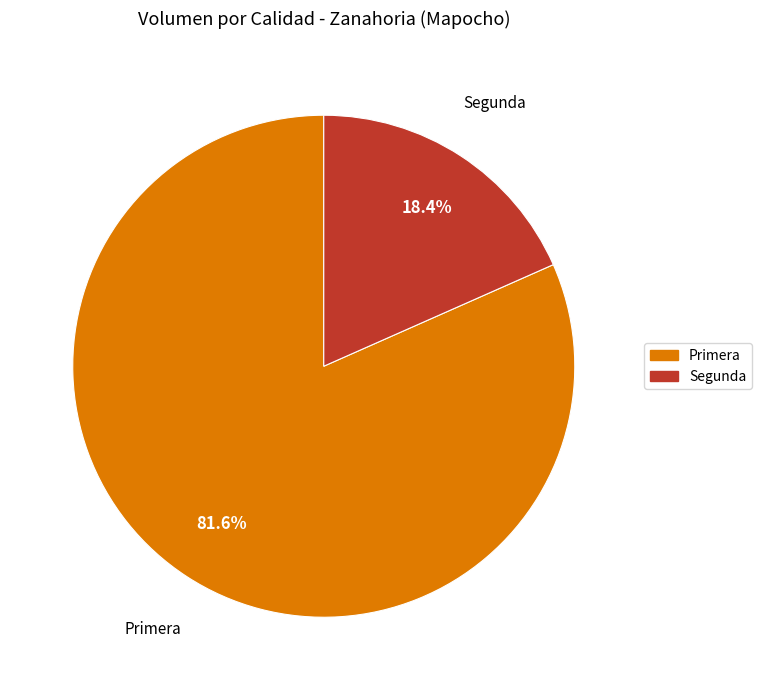

How many slices are in this pie chart?

2